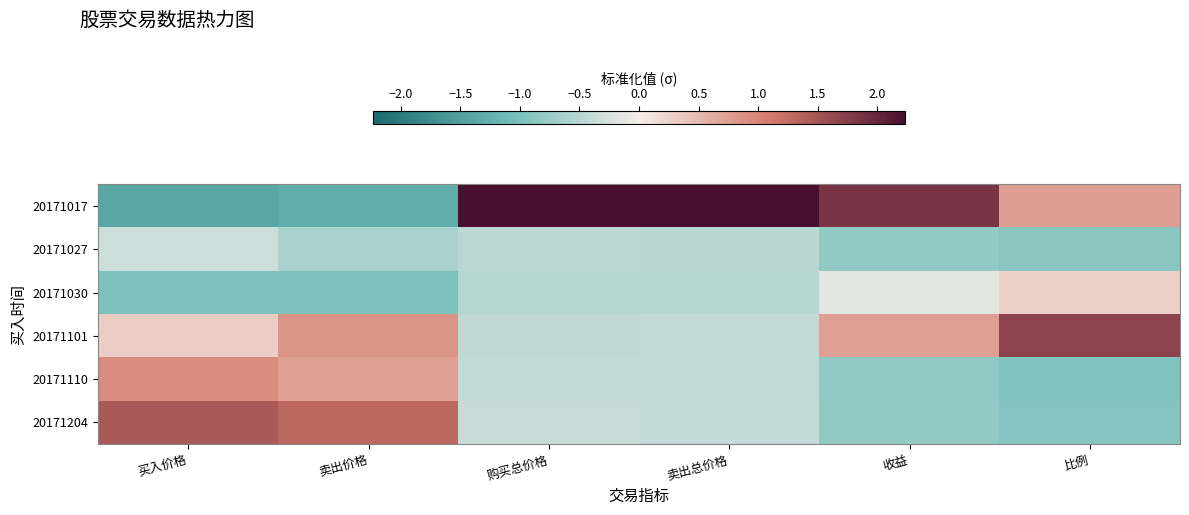

What is the spread (max minus min) of values at 卖出价格?

2.6